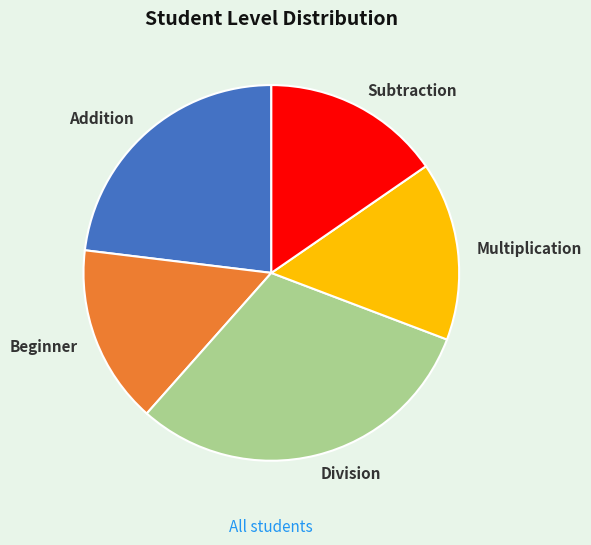

True or false: Beginner accounts for 15% of the total.

True